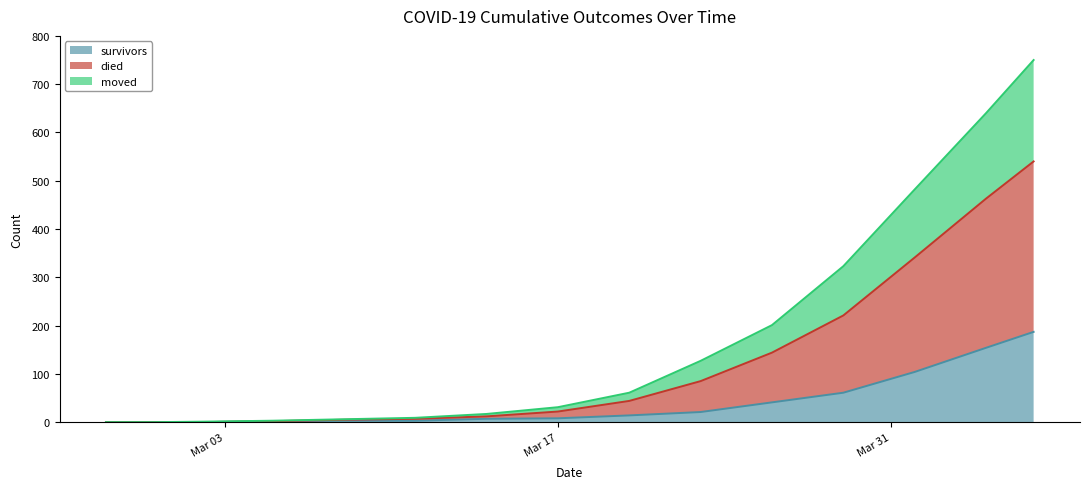

What is the highest value of the survivors series?

187